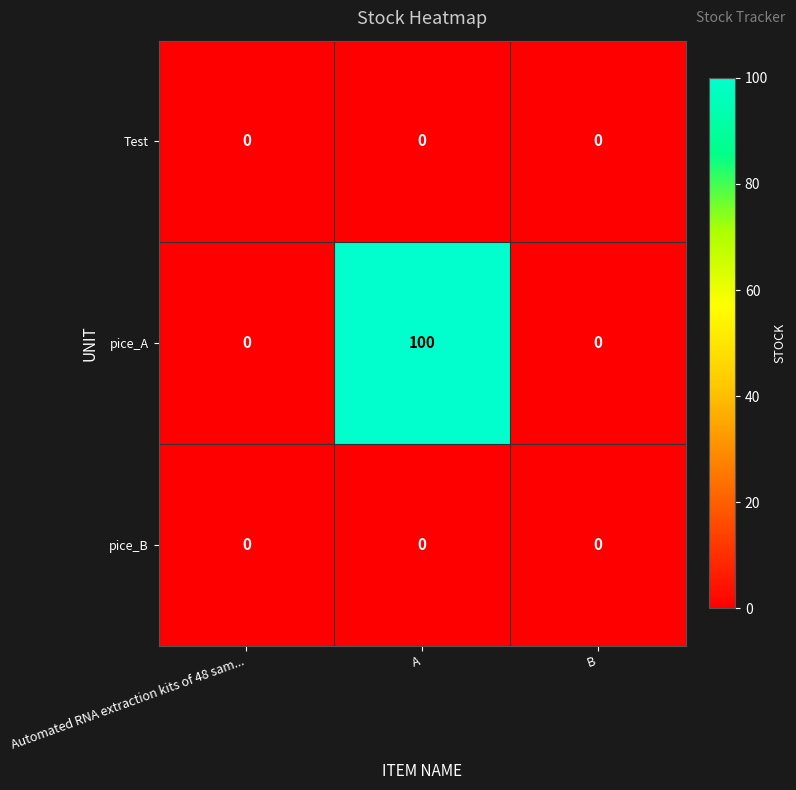

Reading left to right, transcribe all the data shown in this chart.

Test: 0	0	0
pice_A: 0	100	0
pice_B: 0	0	0